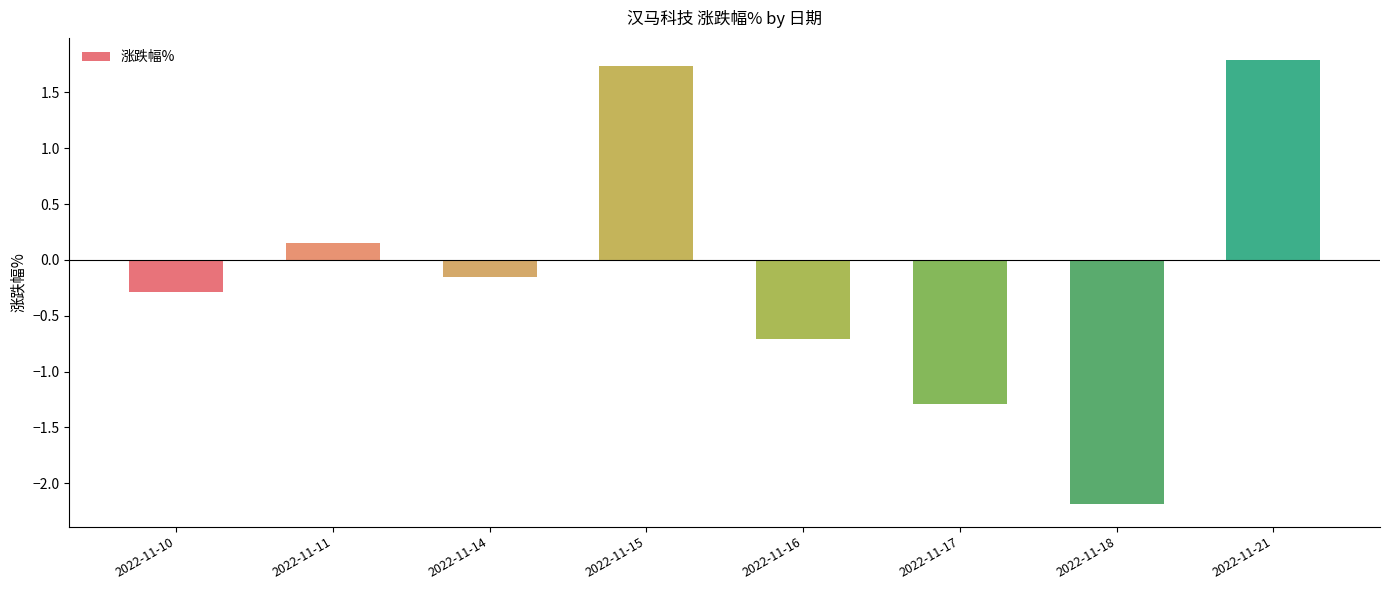

How many bars are there in total?

8